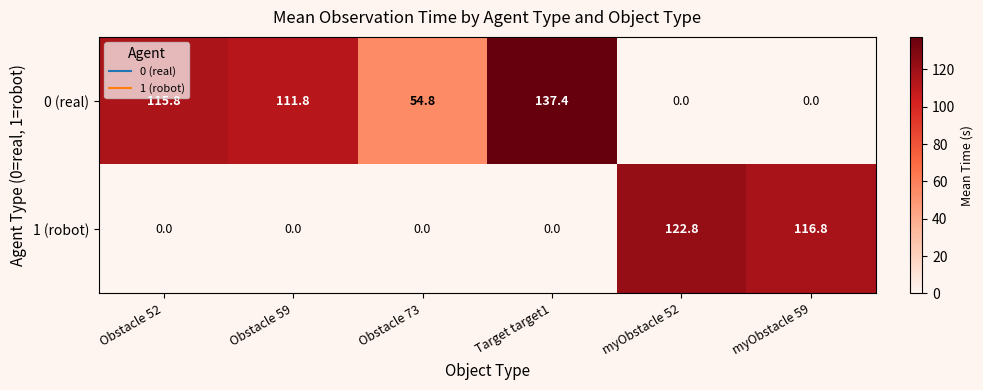

At how many categories does at least one series exceed 127?

1